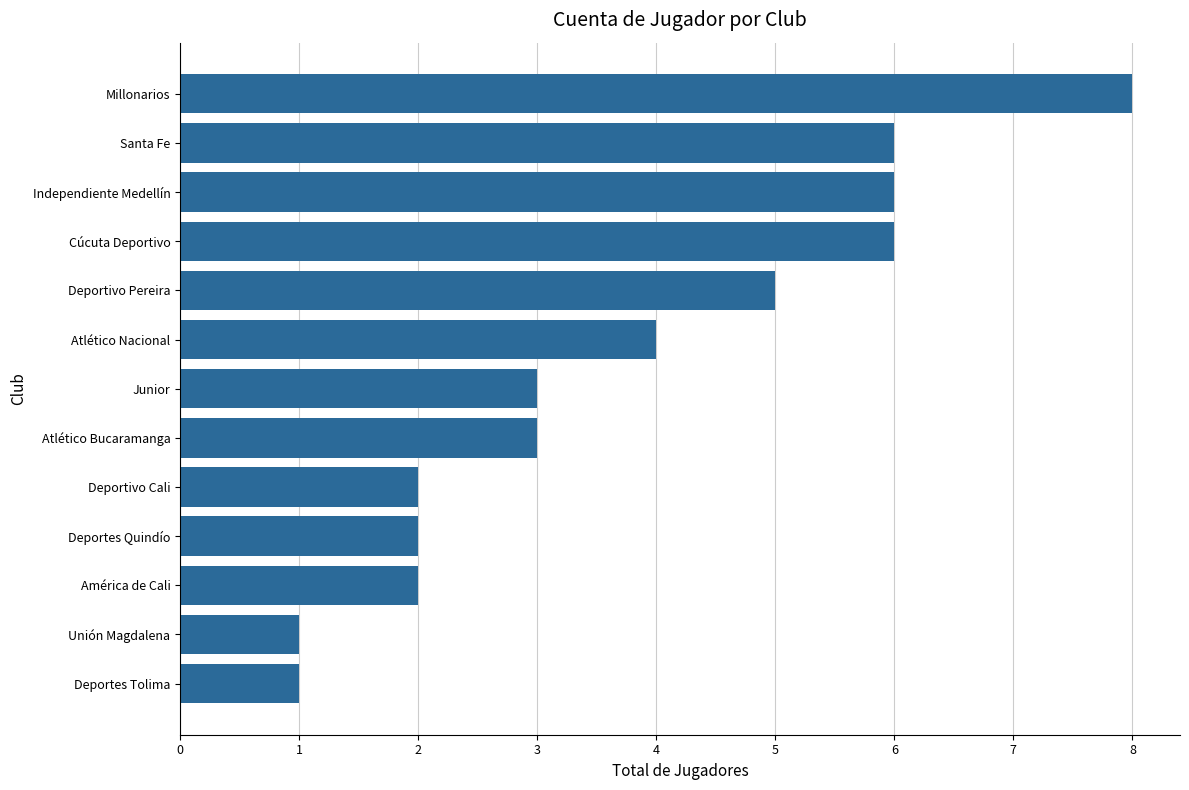

What is the sum of all values?

49